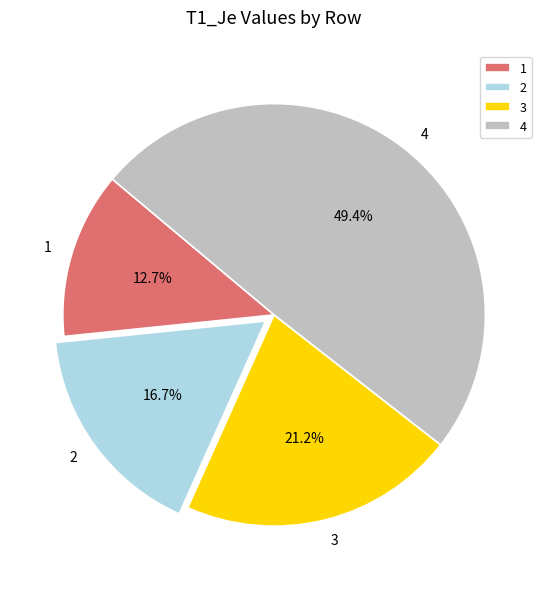

To the nearest percent, what is the difference between the 3 and 4 slice percentages?

28%